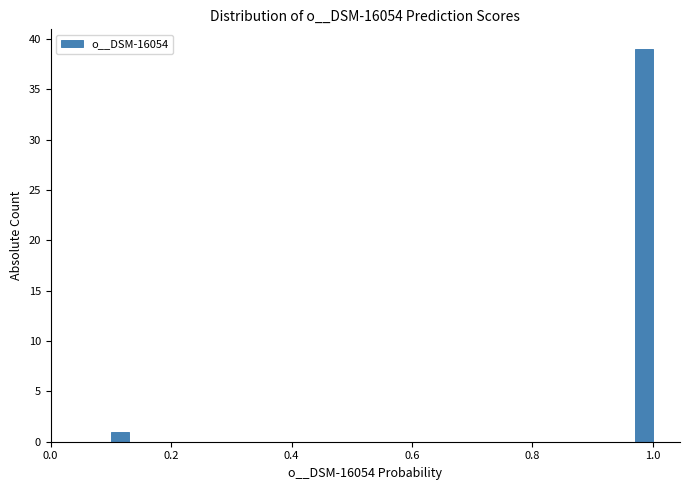

Around what value on the x-axis is the tallest bar? Give the approximate position of its centre, as read against the axis.

0.98